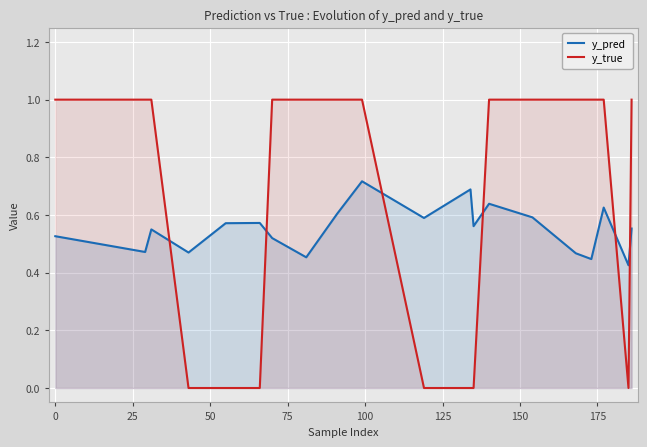

How many times do y_true and y_pred cross each other?

6